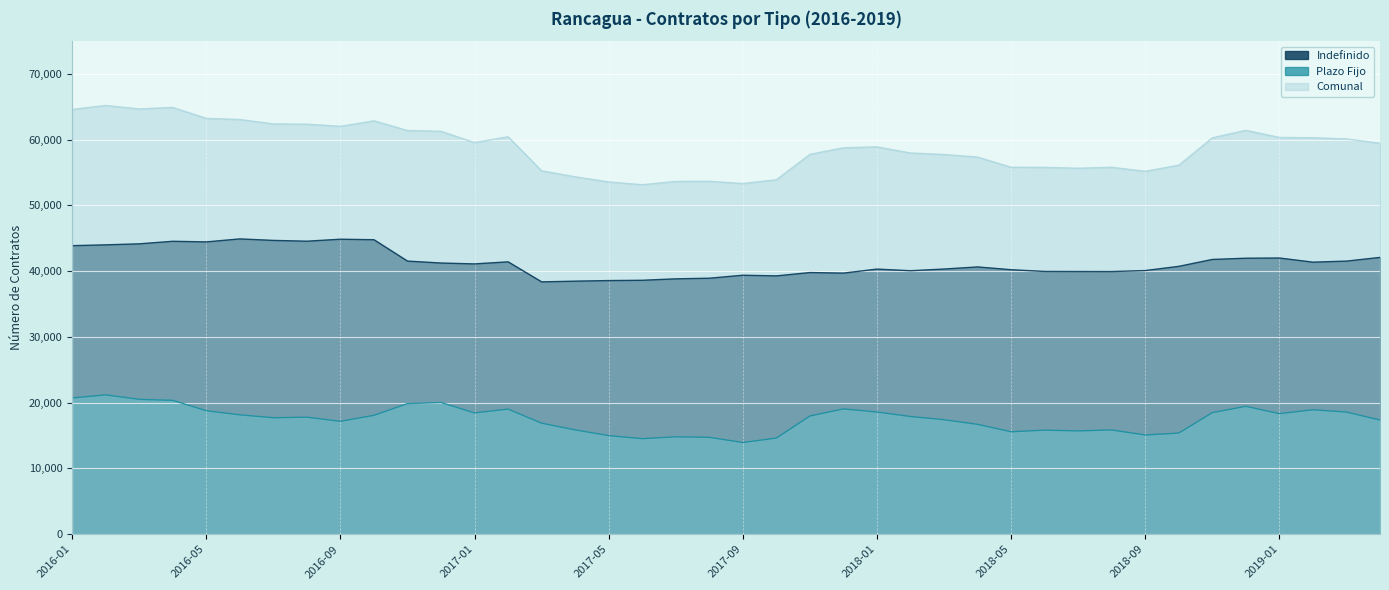

Reading left to right, list all the values displayed in this chart.

Indefinido: 43885	44010	44164	44552	44458	44913	44686	44565	44867	44789	41539	41245	41110	41425	38378	38488	38578	38621	38841	38935	39389	39289	39796	39713	40322	40076	40331	40651	40227	39967	39954	39947	40101	40739	41790	41977	42008	41376	41537	42099
Plazo Fijo: 20721	21194	20513	20357	18783	18156	17717	17796	17168	18080	19862	20027	18453	19025	16886	15866	15000	14532	14815	14734	13944	14622	17980	19057	18588	17902	17414	16707	15580	15826	15709	15855	15092	15382	18493	19449	18337	18921	18580	17364
Comunal: 64606	65204	64677	64909	63241	63069	62403	62361	62035	62869	61401	61272	59563	60450	55264	54354	53578	53153	53656	53669	53333	53911	57776	58770	58910	57978	57745	57358	55807	55793	55663	55802	55193	56121	60283	61426	60345	60297	60117	59463